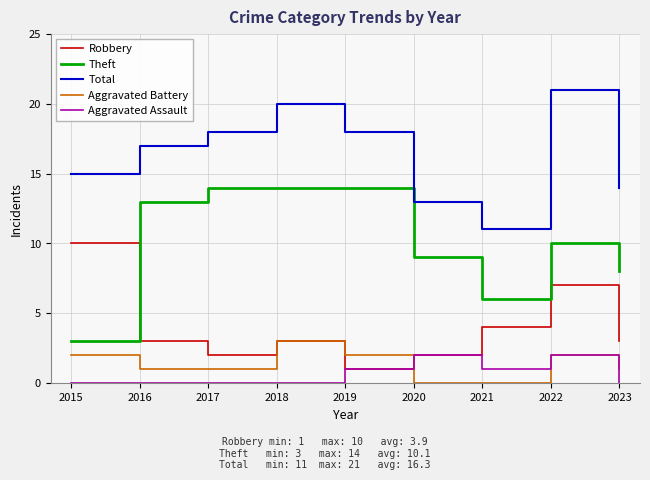

Which category has the lowest value in the Robbery series?

2019